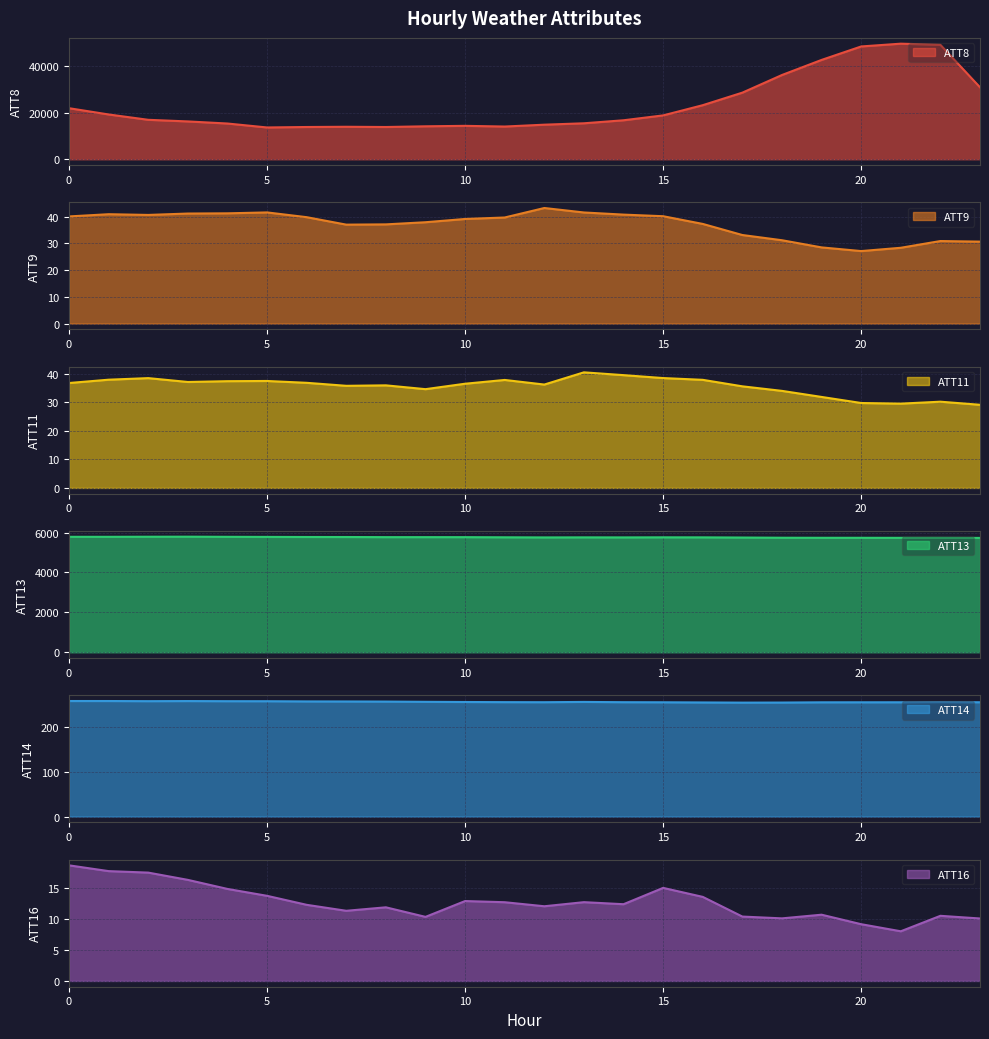

Reading left to right, what are all the values shown in this chart?

ATT8: 0=22000.0	1=19300.0	2=17000.0	3=16300.0	4=15400.0	5=13700.0	6=13900.0	7=14000.0	8=13900.0	9=14200.0	10=14400.0	11=14100.0	12=14900.0	13=15500.0	14=16800.0	15=18900.0	16=23300.0	17=28700.0	18=36300.0	19=42800.0	20=48600.0	21=49800.0	22=49300.0	23=31000.0
ATT9: 0=40.1	1=40.9	2=40.6	3=41.1	4=41.2	5=41.6	6=39.8	7=37.0	8=37.1	9=37.9	10=39.1	11=39.7	12=43.2	13=41.5	14=40.8	15=40.1	16=37.3	17=33.1	18=31.2	19=28.5	20=27.1	21=28.4	22=30.9	23=30.6
ATT11: 0=36.7	1=37.8	2=38.4	3=37.0	4=37.3	5=37.4	6=36.8	7=35.7	8=35.9	9=34.5	10=36.4	11=37.8	12=36.1	13=40.4	14=39.4	15=38.4	16=37.8	17=35.5	18=33.9	19=31.8	20=29.7	21=29.5	22=30.1	23=29.1
ATT13: 0=5788.8	1=5789.1	2=5793.2	3=5795.5	4=5788.9	5=5784.8	6=5779.9	7=5778.8	8=5772.1	9=5772.1	10=5771.5	11=5764.2	12=5758.0	13=5761.2	14=5759.0	15=5762.9	16=5761.2	17=5752.4	18=5742.8	19=5739.9	20=5739.6	21=5737.7	22=5737.4	23=5734.0
ATT14: 0=259.3	1=259.2	2=258.9	3=259.1	4=258.9	5=258.8	6=258.3	7=258.2	8=258.0	9=257.4	10=257.0	11=256.7	12=256.6	13=257.2	14=256.6	15=256.4	16=256.0	17=255.7	18=255.8	19=256.3	20=256.4	21=256.4	22=256.8	23=256.5
ATT16: 0=18.6	1=17.7	2=17.4	3=16.3	4=14.8	5=13.7	6=12.3	7=11.3	8=11.9	9=10.3	10=12.9	11=12.7	12=12.0	13=12.7	14=12.4	15=15.0	16=13.5	17=10.4	18=10.1	19=10.7	20=9.1	21=8.0	22=10.5	23=10.1